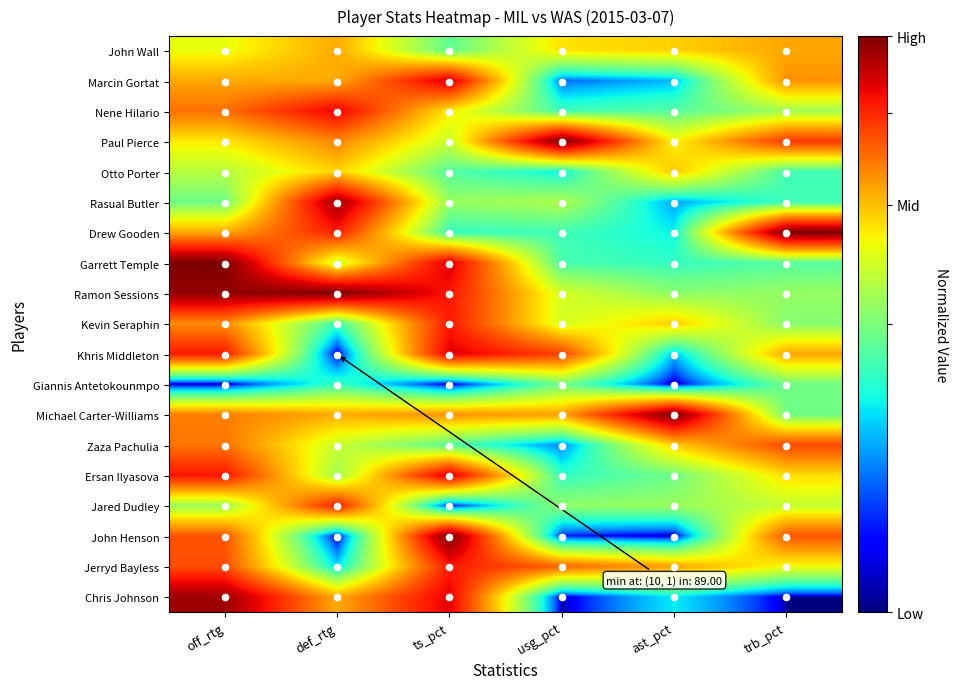

Which series has the largest range (max minus min)?

John Henson